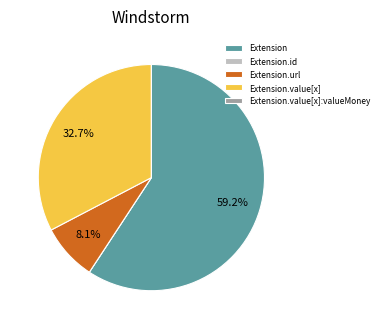

What is the total percentage of Extension.url and Extension?

67.3%